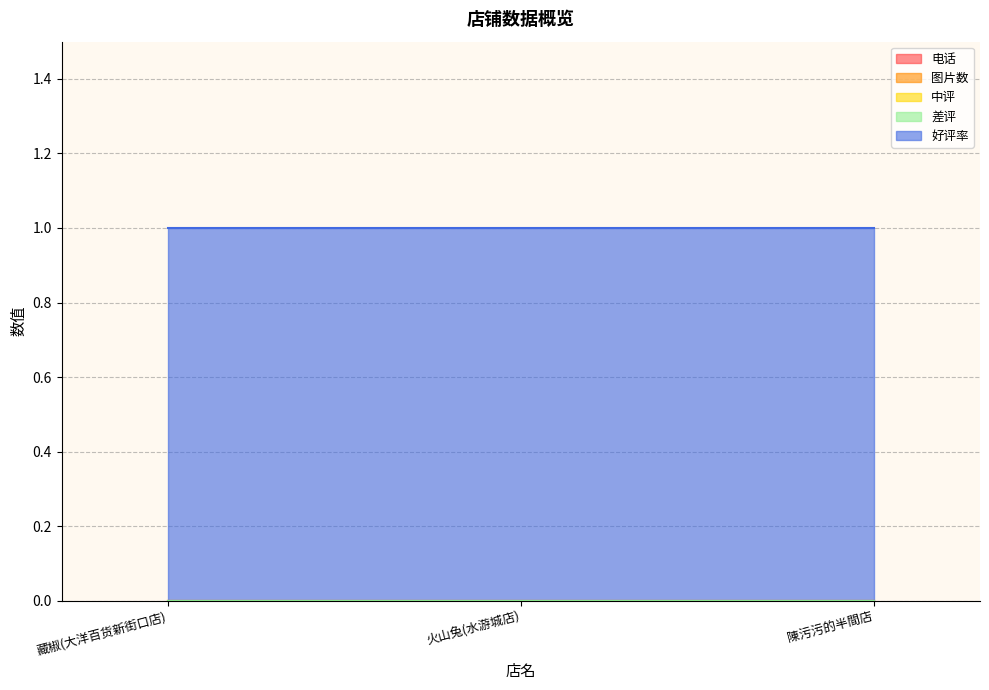

What is the value of the 好评率 point at the 2nd from the left?

1